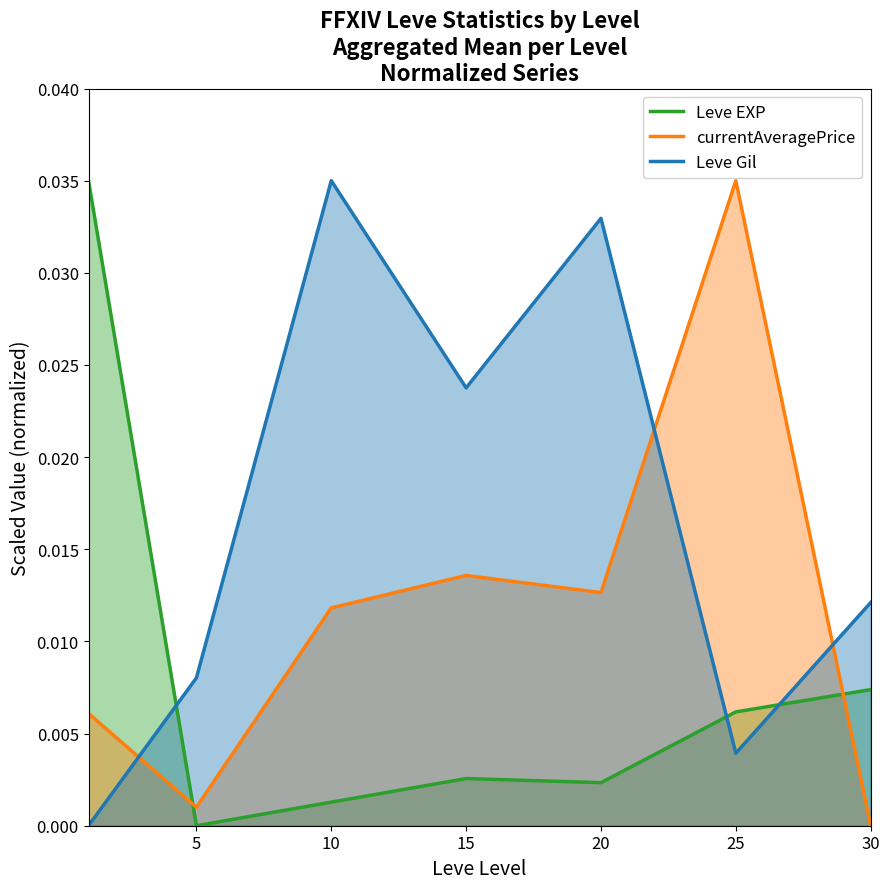

How many lines are shown in the chart?

3